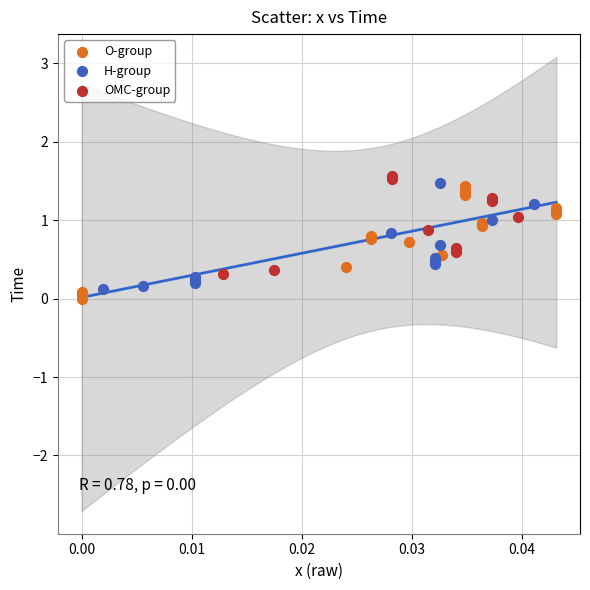

Which series has the widest spread of Y values?

O-group